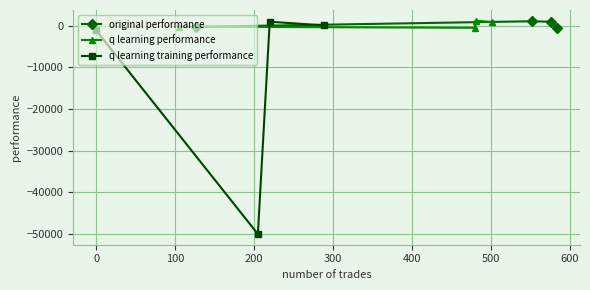

What is the maximum value for q learning performance?

1231.9